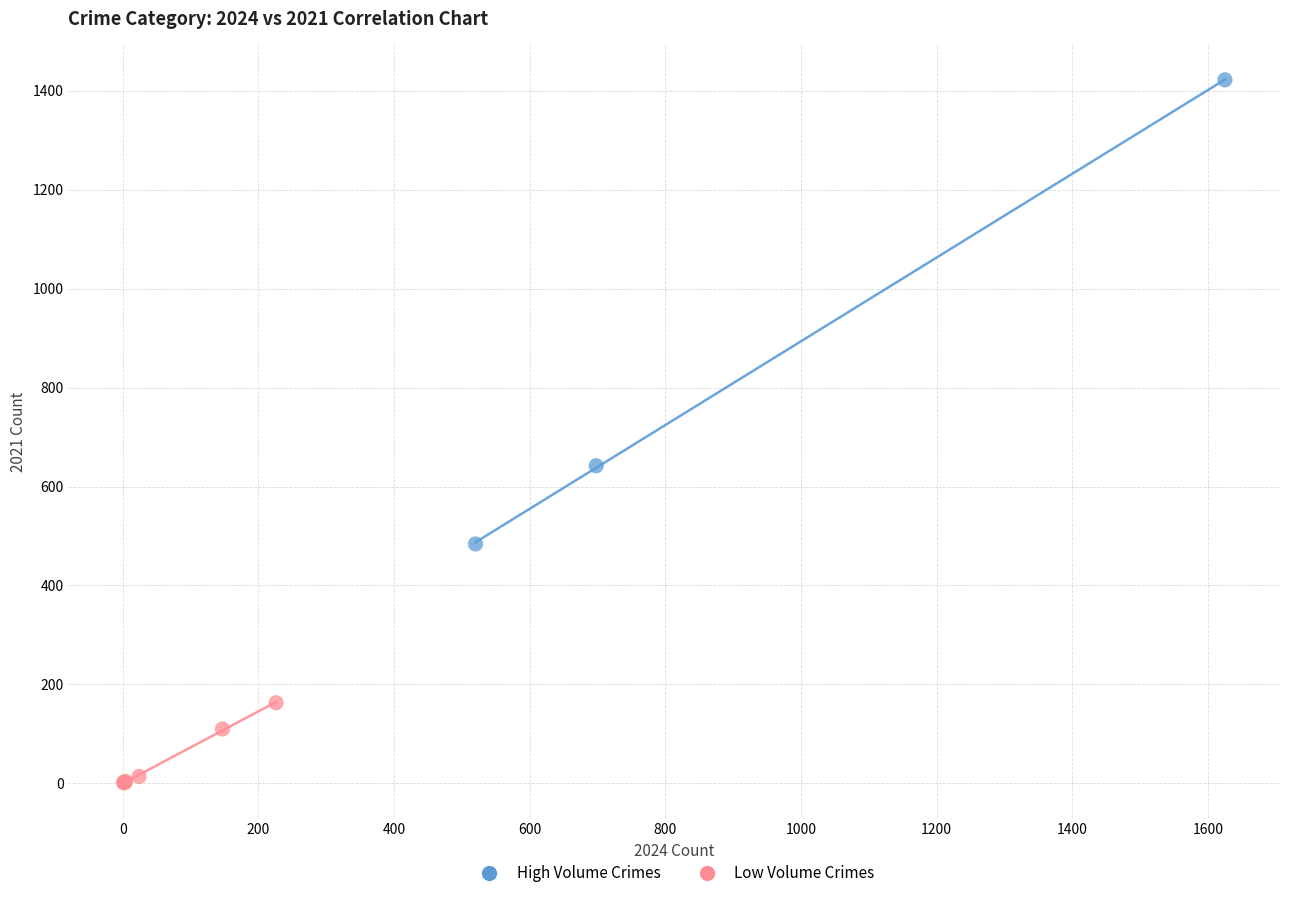

Which series has the widest spread of Y values?

High Volume Crimes